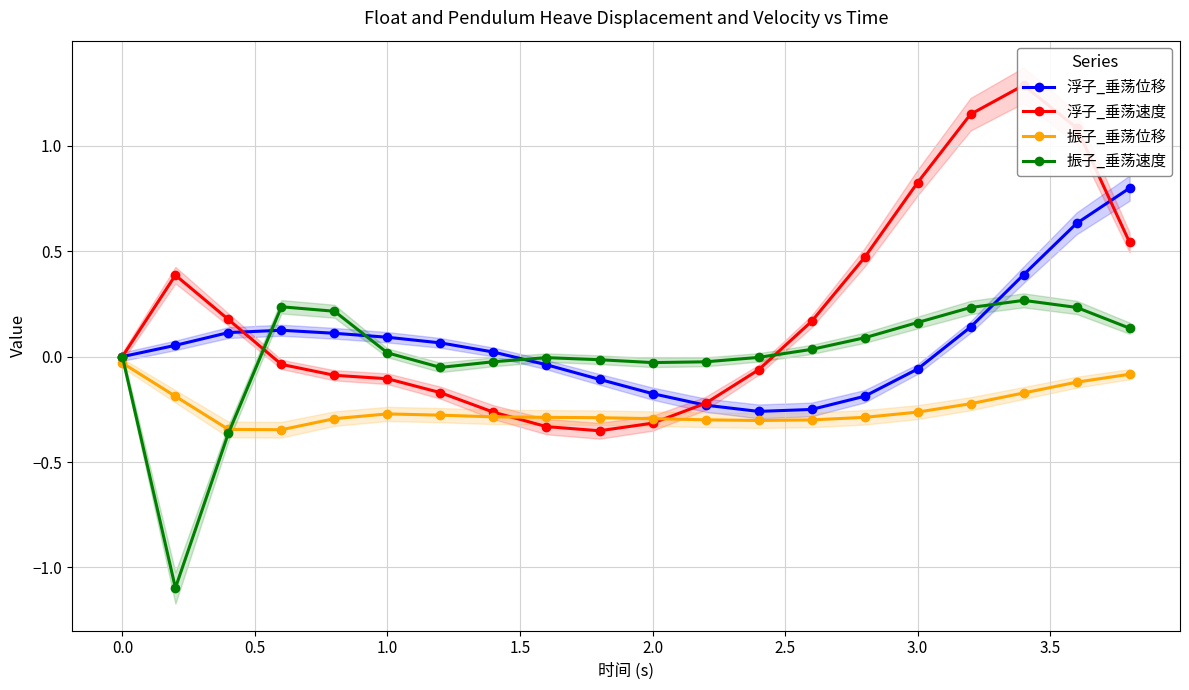

What is the maximum value for 浮子_垂荡位移?

0.8